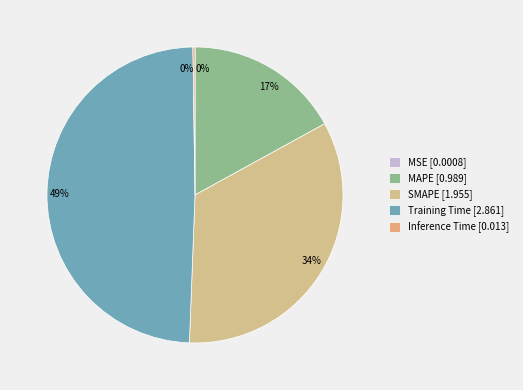

To the nearest percent, what is the difference between the largest and smallest slice percentages?

49%